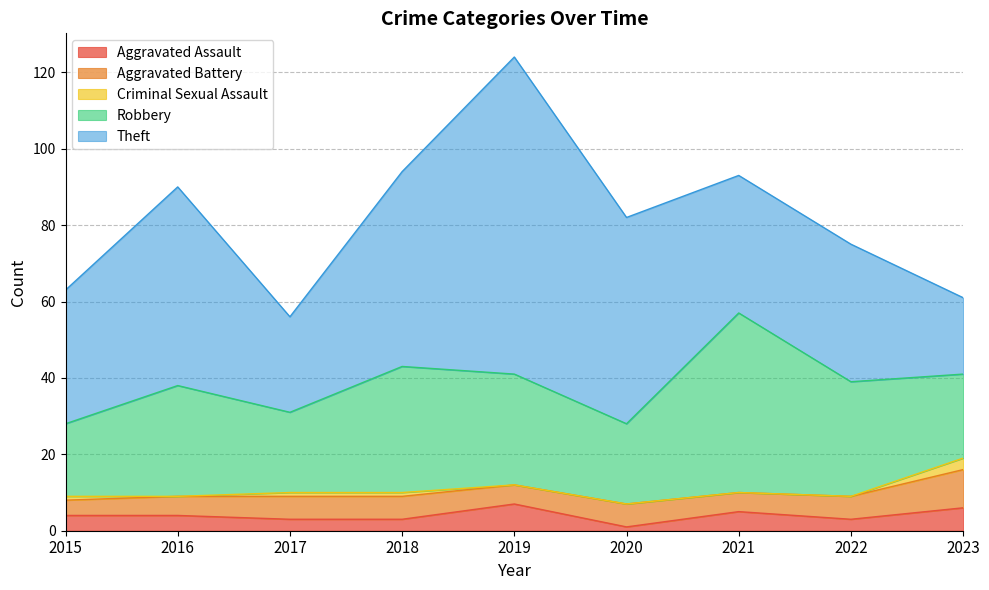

Reading left to right, transcribe all the data shown in this chart.

Aggravated Assault: 2015=4	2016=4	2017=3	2018=3	2019=7	2020=1	2021=5	2022=3	2023=6
Aggravated Battery: 2015=4	2016=5	2017=6	2018=6	2019=5	2020=6	2021=5	2022=6	2023=10
Criminal Sexual Assault: 2015=1	2016=0	2017=1	2018=1	2019=0	2020=0	2021=0	2022=0	2023=3
Robbery: 2015=19	2016=29	2017=21	2018=33	2019=29	2020=21	2021=47	2022=30	2023=22
Theft: 2015=35	2016=52	2017=25	2018=51	2019=83	2020=54	2021=36	2022=36	2023=20